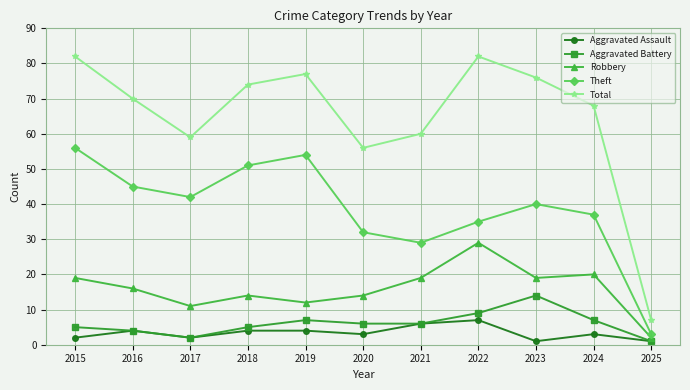

Reading left to right, extract all data points from this chart.

Aggravated Assault: 2	4	2	4	4	3	6	7	1	3	1
Aggravated Battery: 5	4	2	5	7	6	6	9	14	7	1
Robbery: 19	16	11	14	12	14	19	29	19	20	2
Theft: 56	45	42	51	54	32	29	35	40	37	3
Total: 82	70	59	74	77	56	60	82	76	68	7